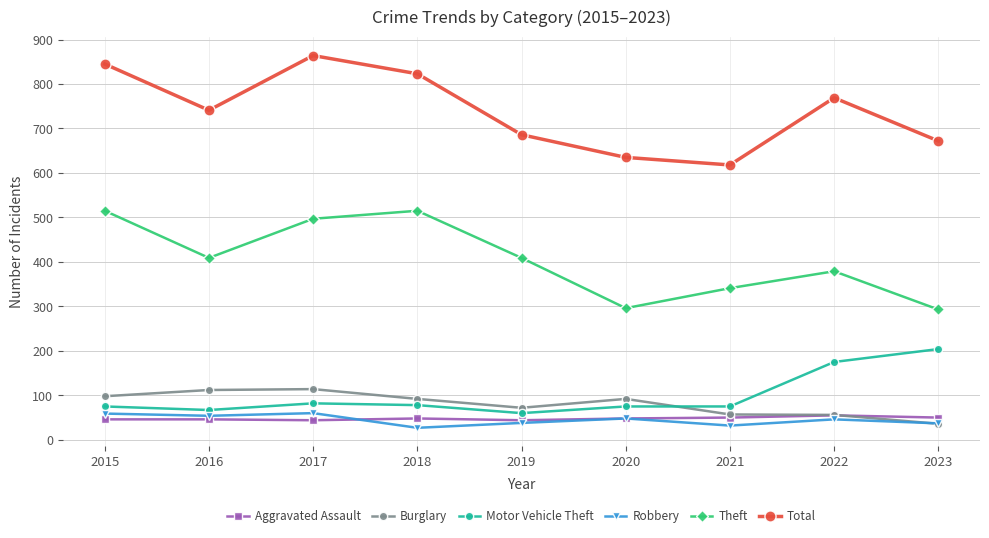

Is the value of Burglary at 2023 greater than the value of Aggravated Assault at 2018?

No